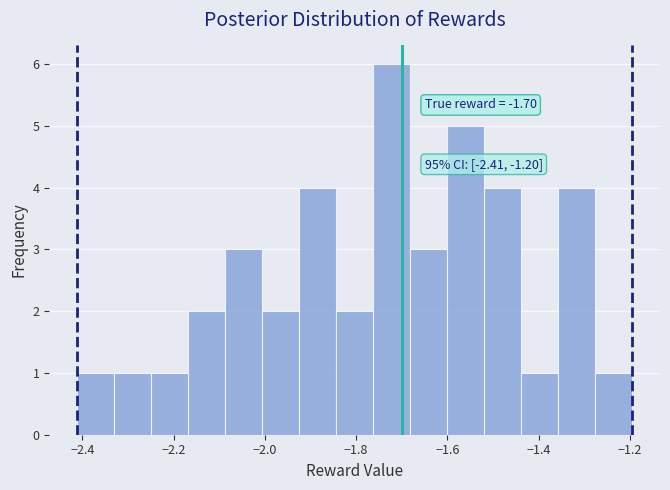

Which range on the x-axis has the tallest bar?

-1.76 to -1.68